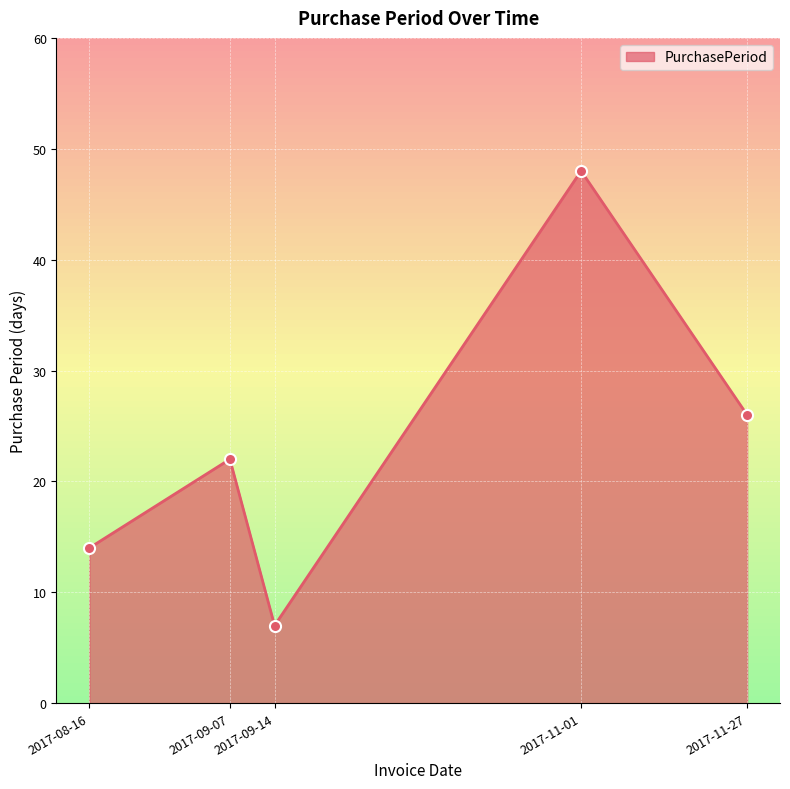

How many data points are less than 22?

2